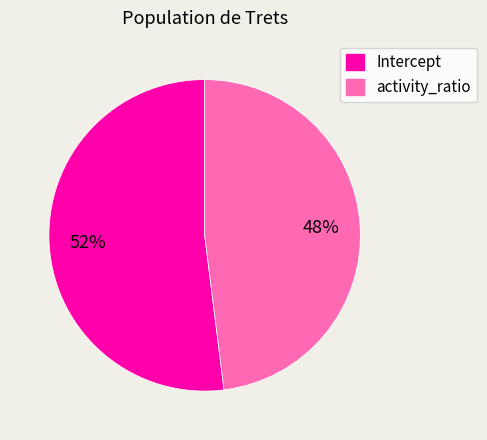

To the nearest percent, what is the difference between the Intercept and activity_ratio slice percentages?

4%